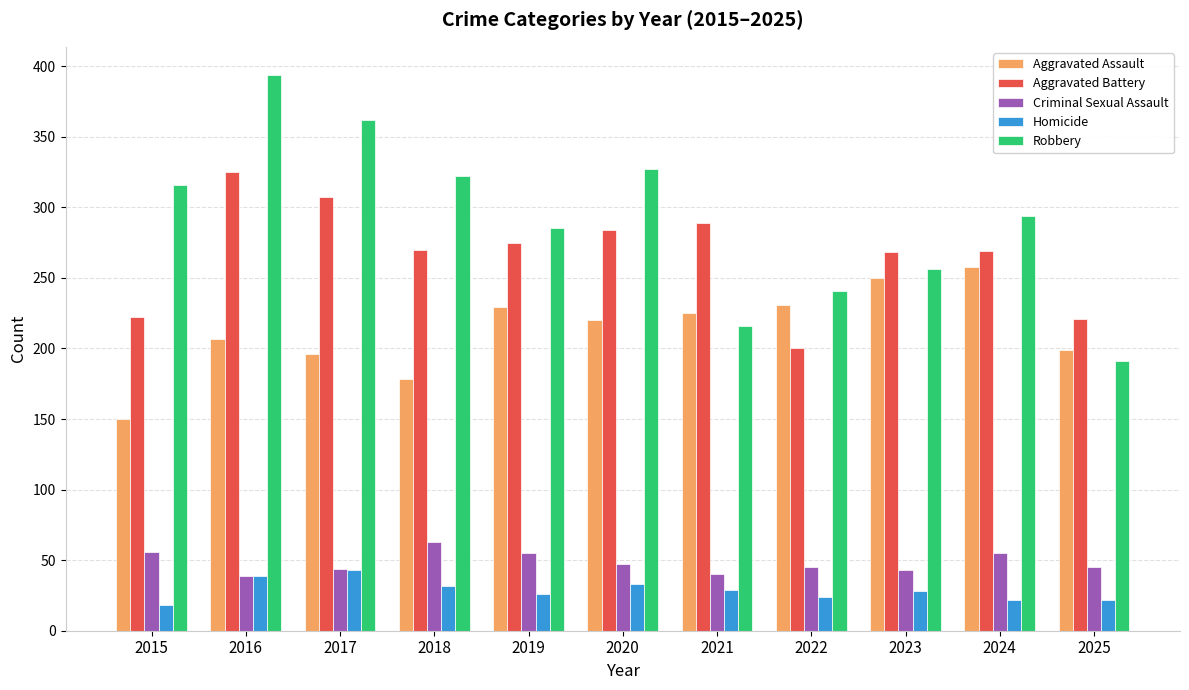

Are the bars grouped side by side (vs. stacked)?

Yes